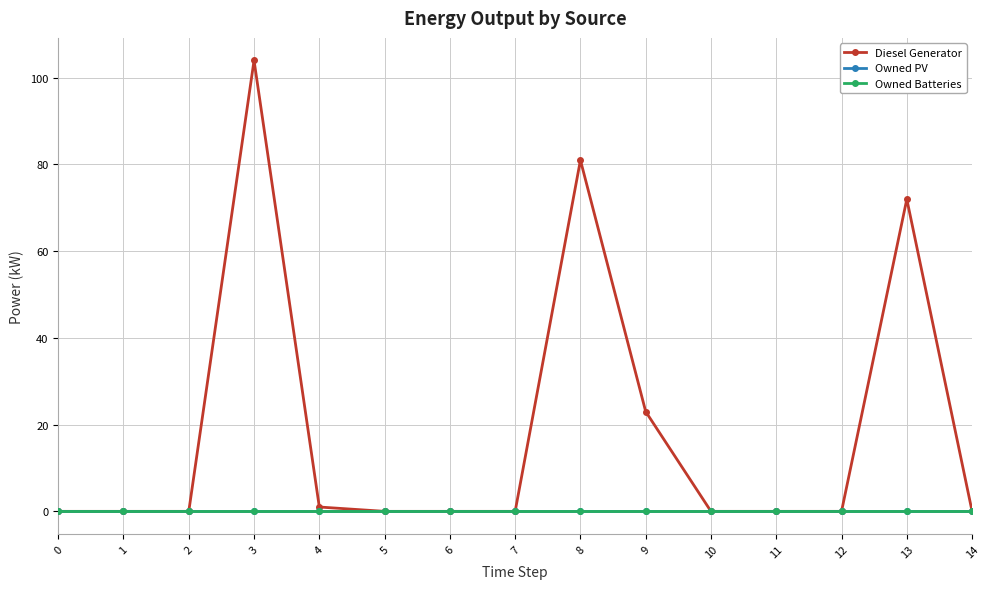

True or false: Diesel Generator and Owned Batteries cross at least once.

False